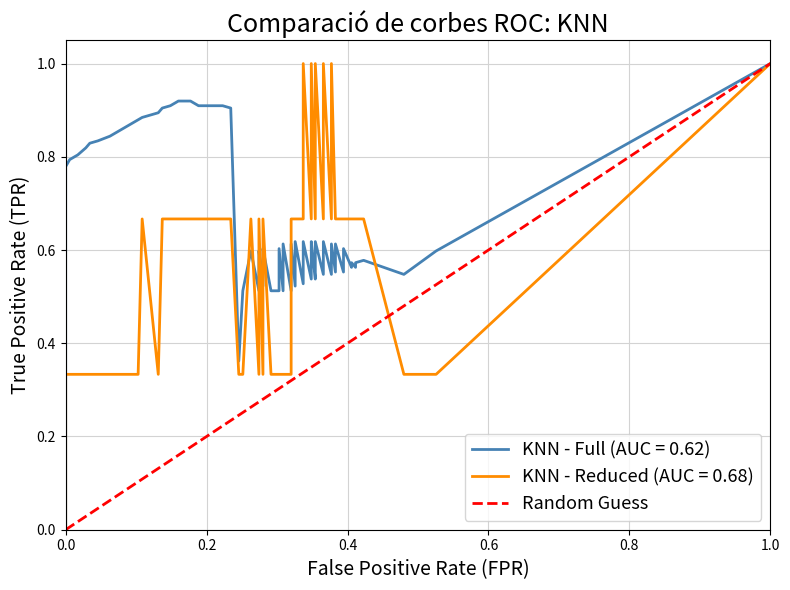

What is the maximum value shown in the chart?

1